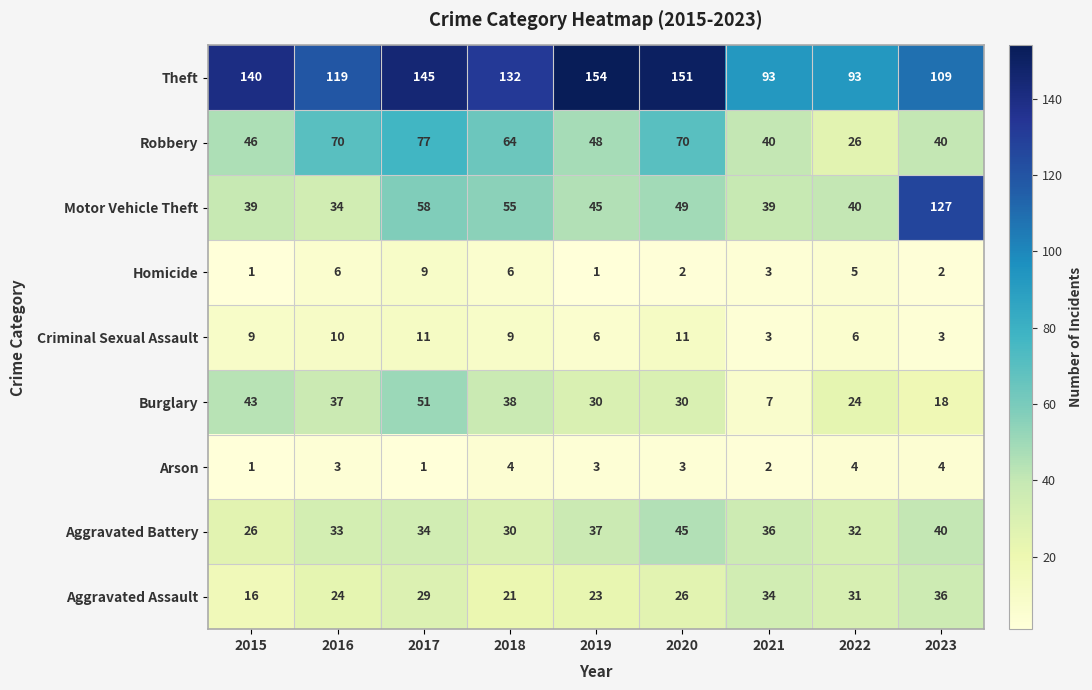

What is the difference between the maximum and second lowest values in the Burglary series?

33